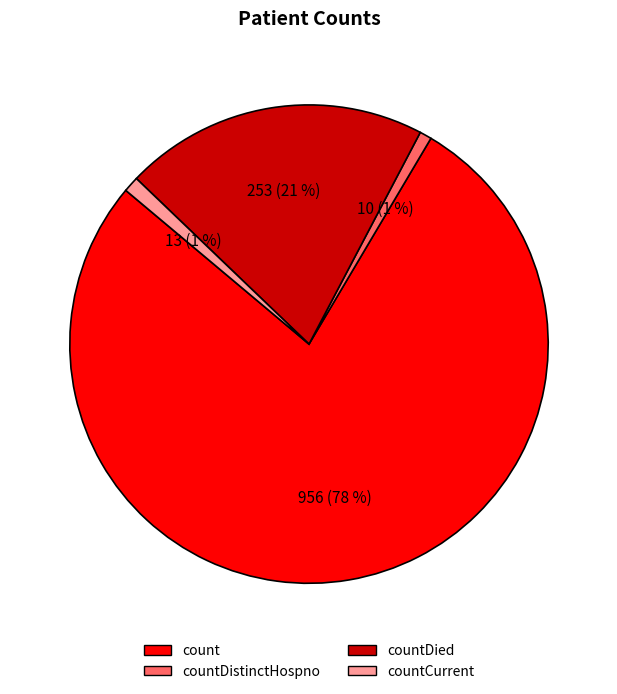

Count the number of slices in the pie.

4